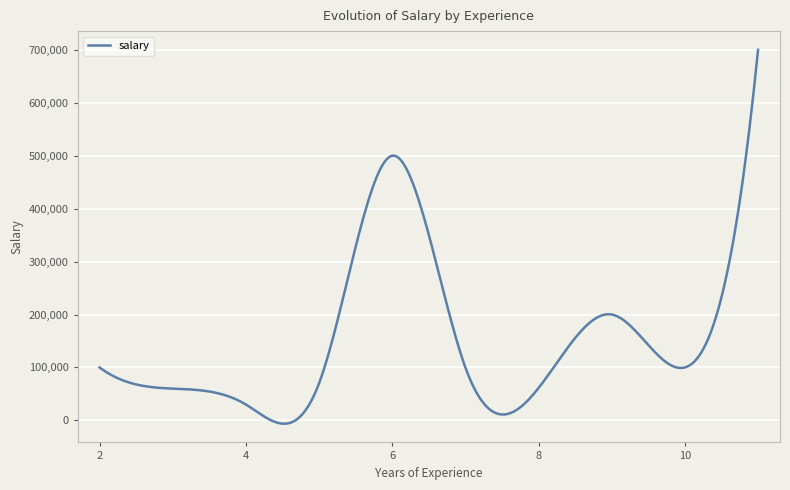

What is the difference between the maximum and minimum values?

706298.5